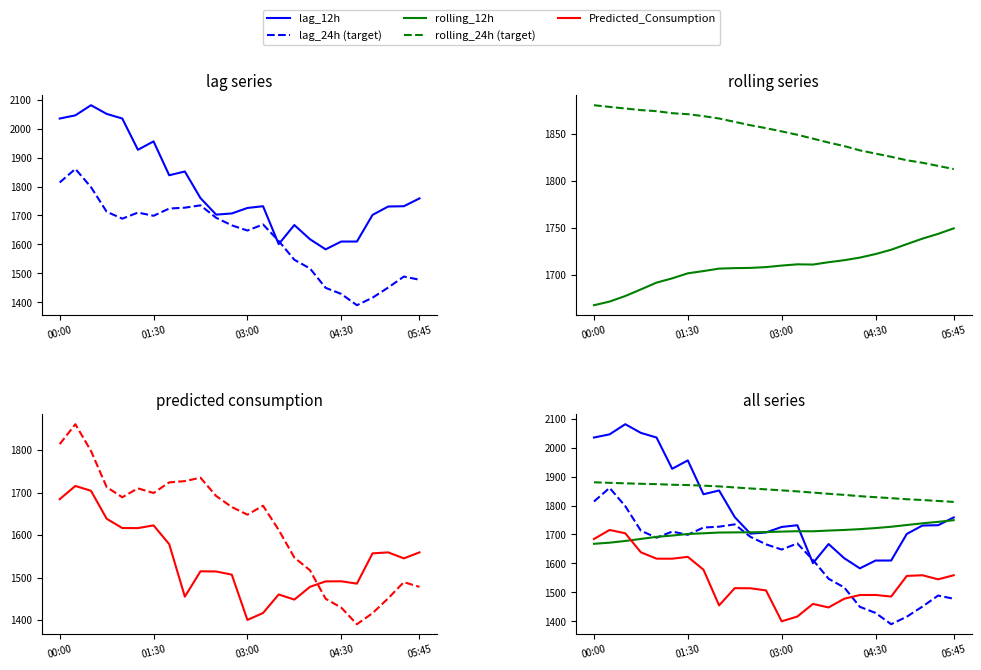

Which series has the largest total across all categories?

rolling_24h (target)